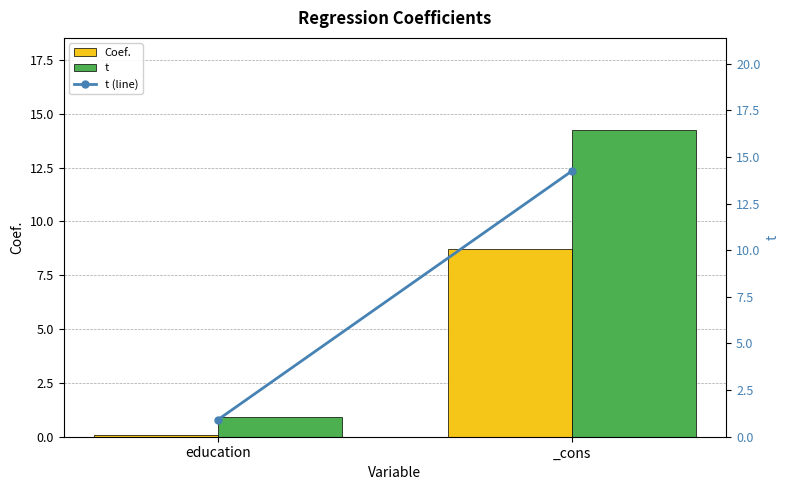

What value does the t series have at _cons?

14.3